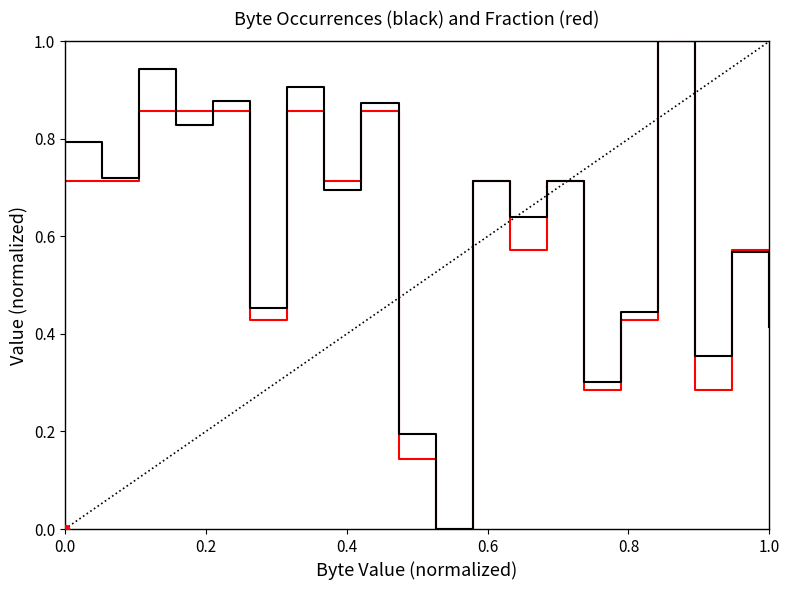

What is the maximum value shown in the chart?

1.0